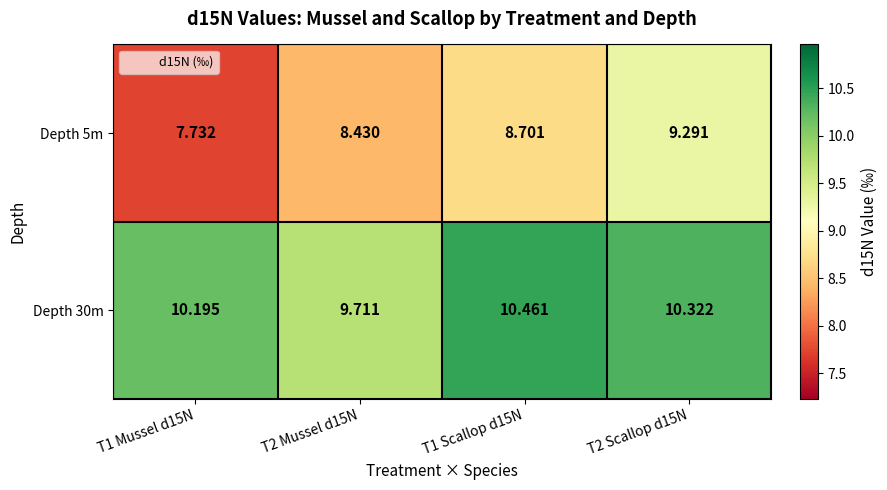

List the series in order of their overall mean, highest first.

Depth 30m, Depth 5m